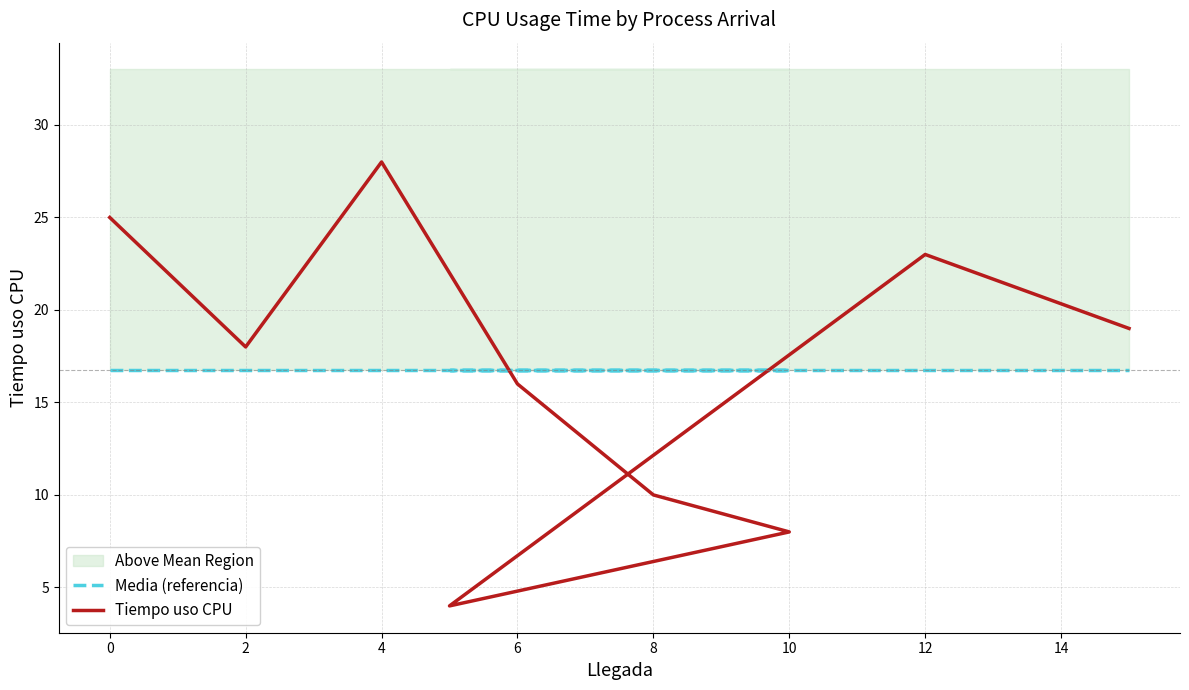

How many series are shown in this chart?

2